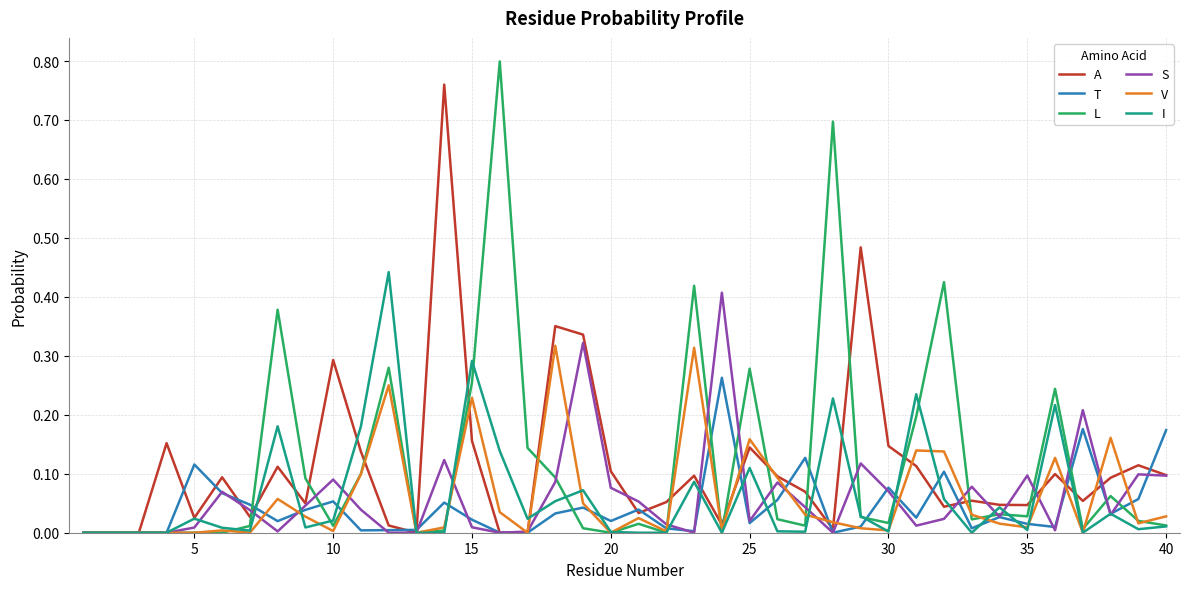

Count the number of data series in this chart.

6